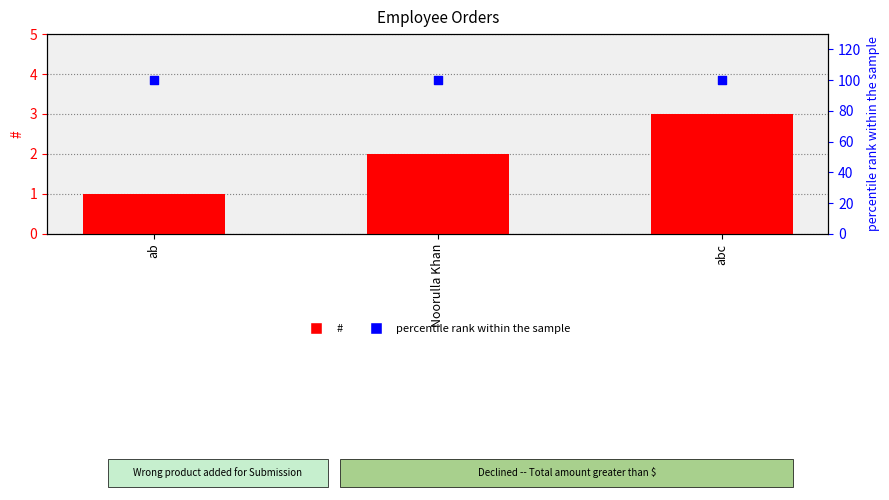

What are all the series names shown in the legend?

#, percentile rank within the sample